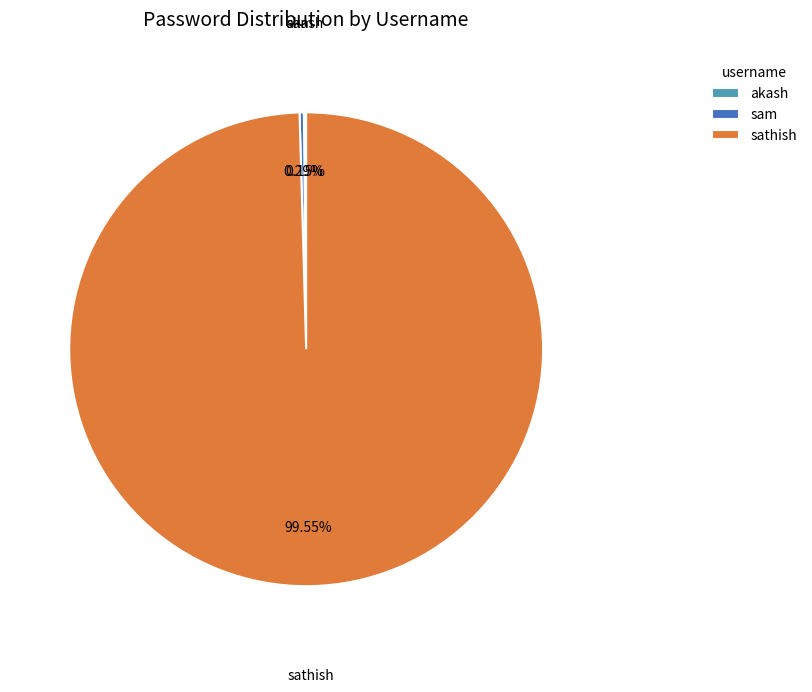

To the nearest percent, what is the difference between the largest and smallest slice percentages?

99%